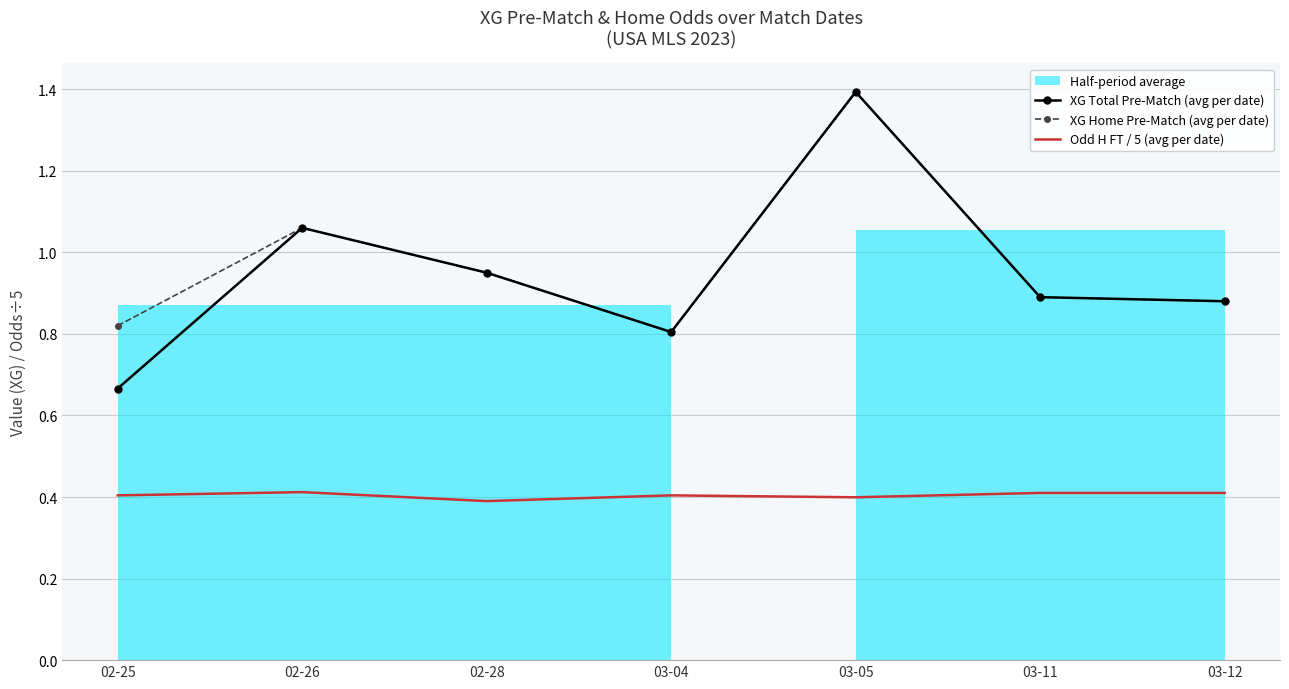

What is the total value across all series at 03-04?

2.0